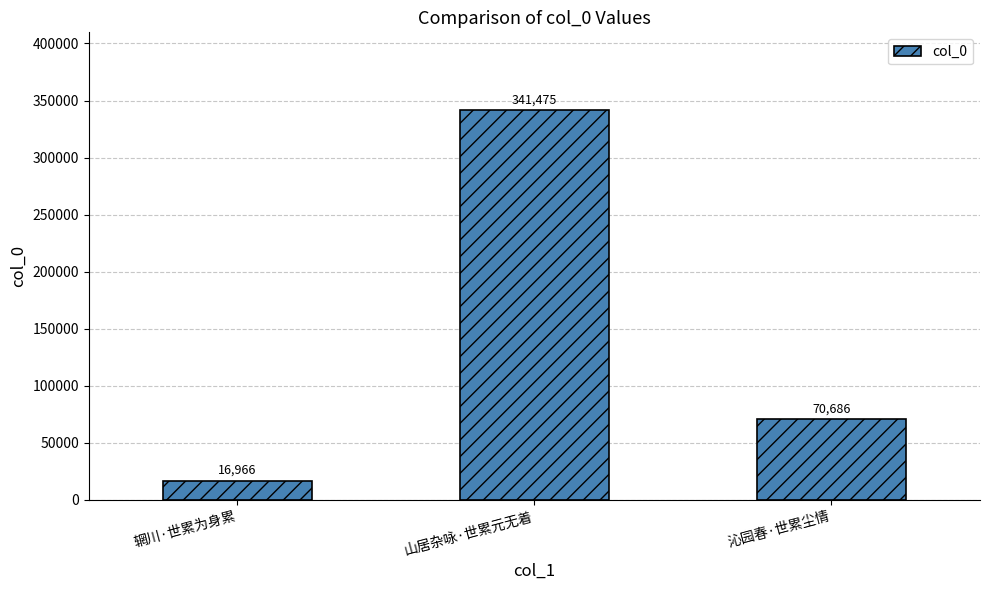

What is the label of the 3rd bar from the left?

沁园春·世累尘情